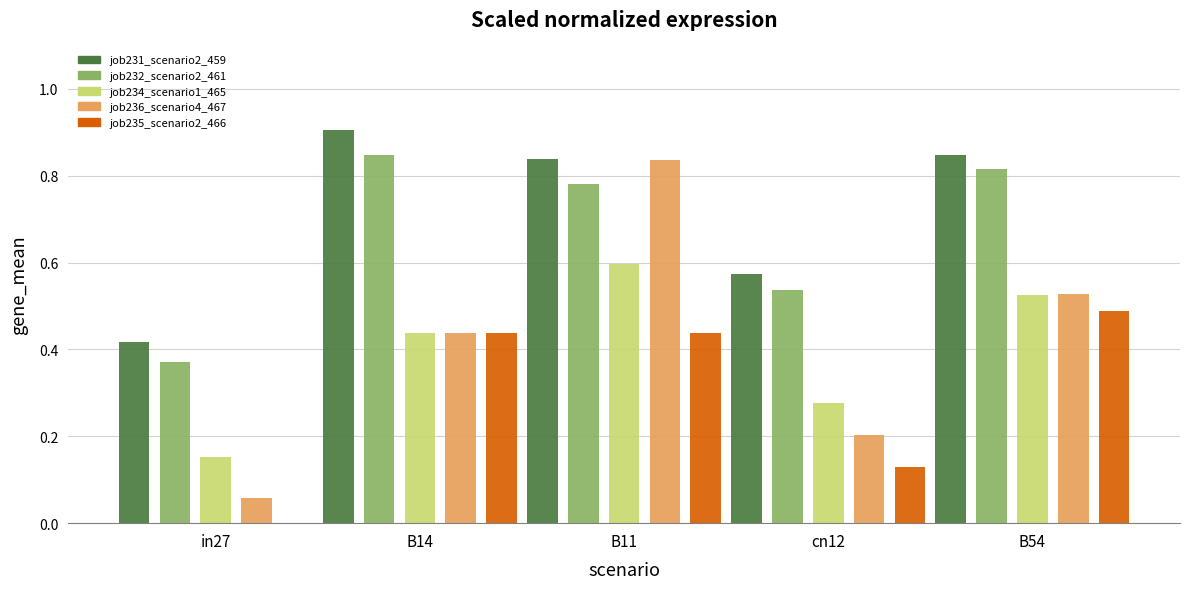

The value of job231_scenario2_459 at B14 is 0.9. True or false?

True